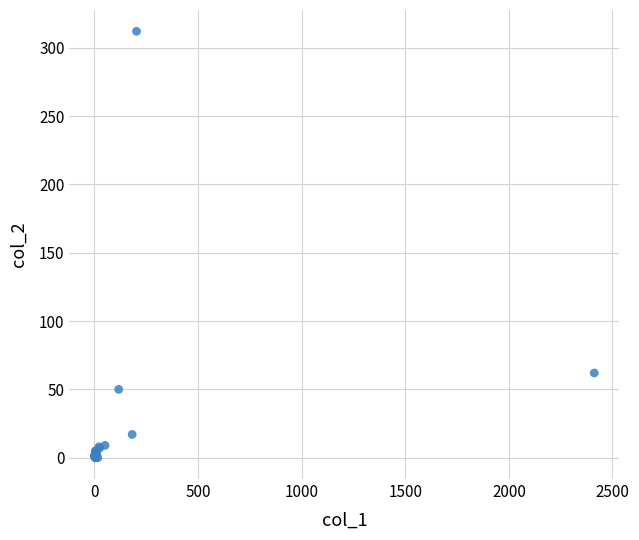

What Y value in the scatter plot is closest to 156?

62